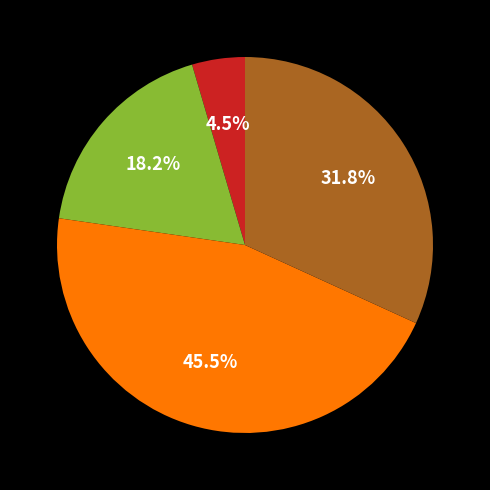

Count the number of slices in the pie.

4